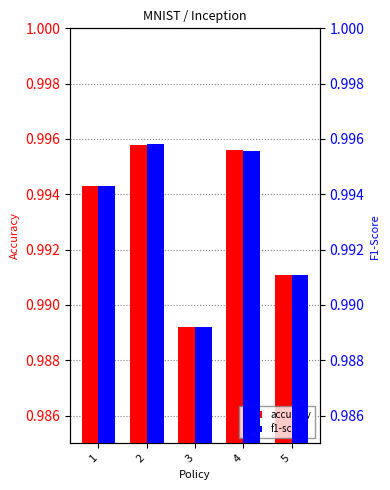

How many categories are shown in the chart?

5